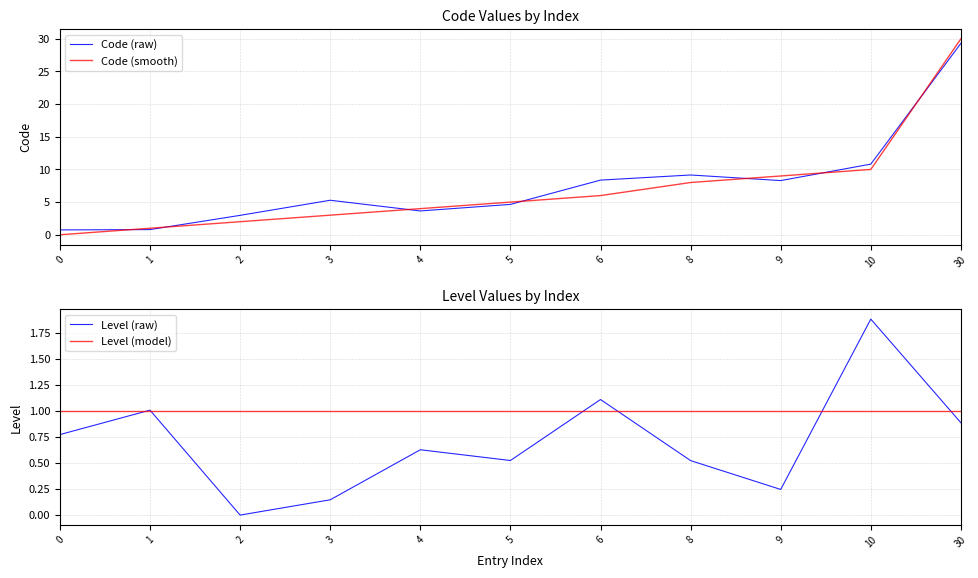

How many data points does each series have?

11